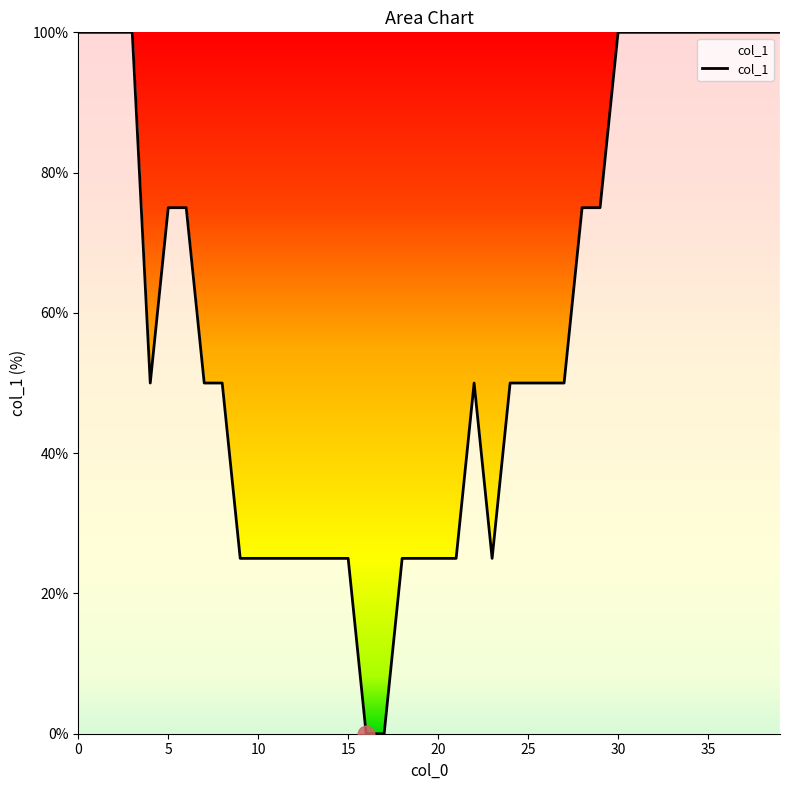

What is the maximum value shown in the chart?

100